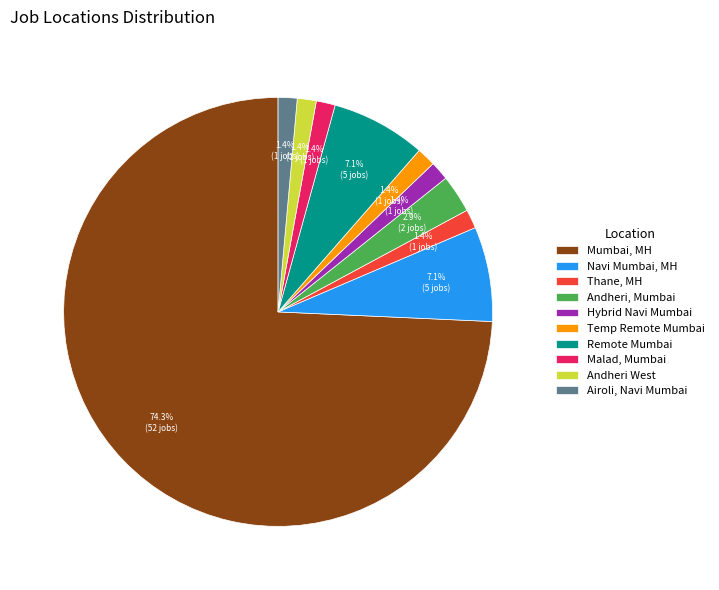

What is the largest slice in the pie chart?

Mumbai, MH